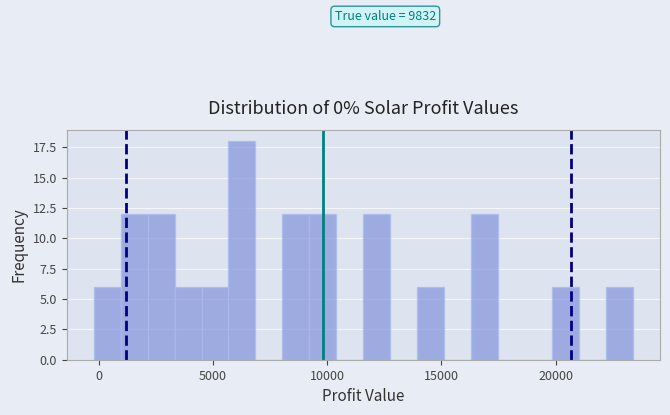

Read against the x-axis, roughly where is the centre of the tallest bar?

6500